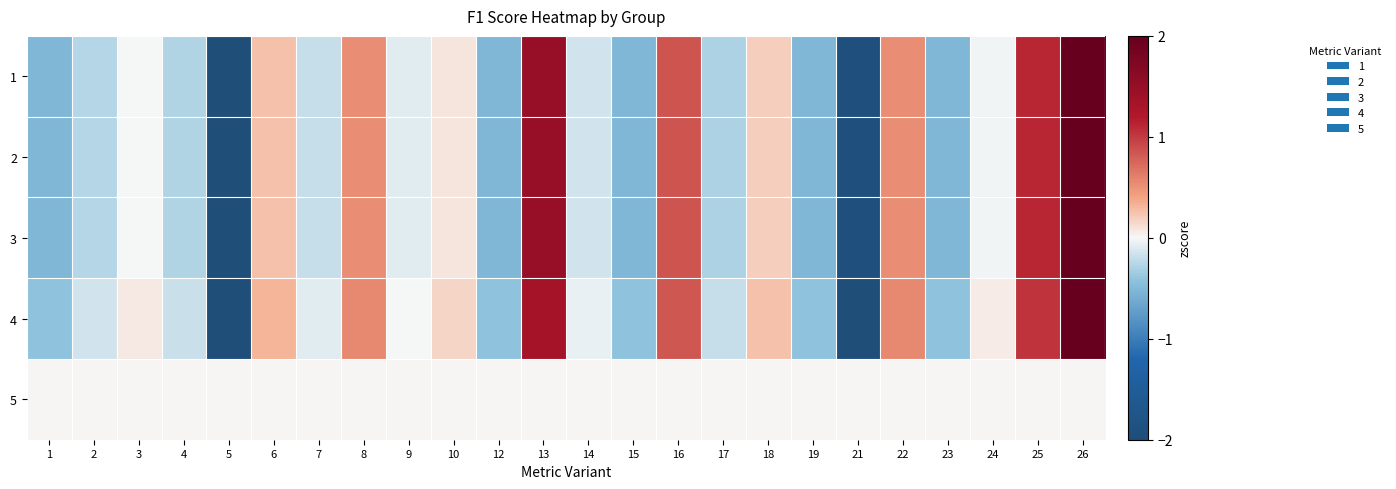

At which category is the sum across all series the highest?

26